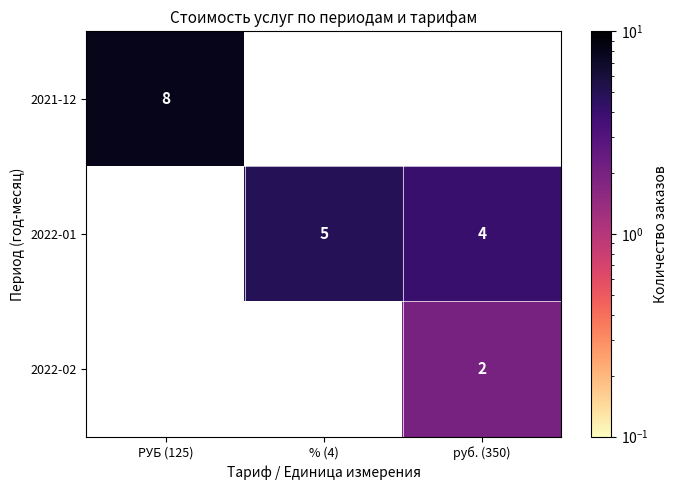

The 2022-01 series shows 7.1 at % (4). True or false?

False